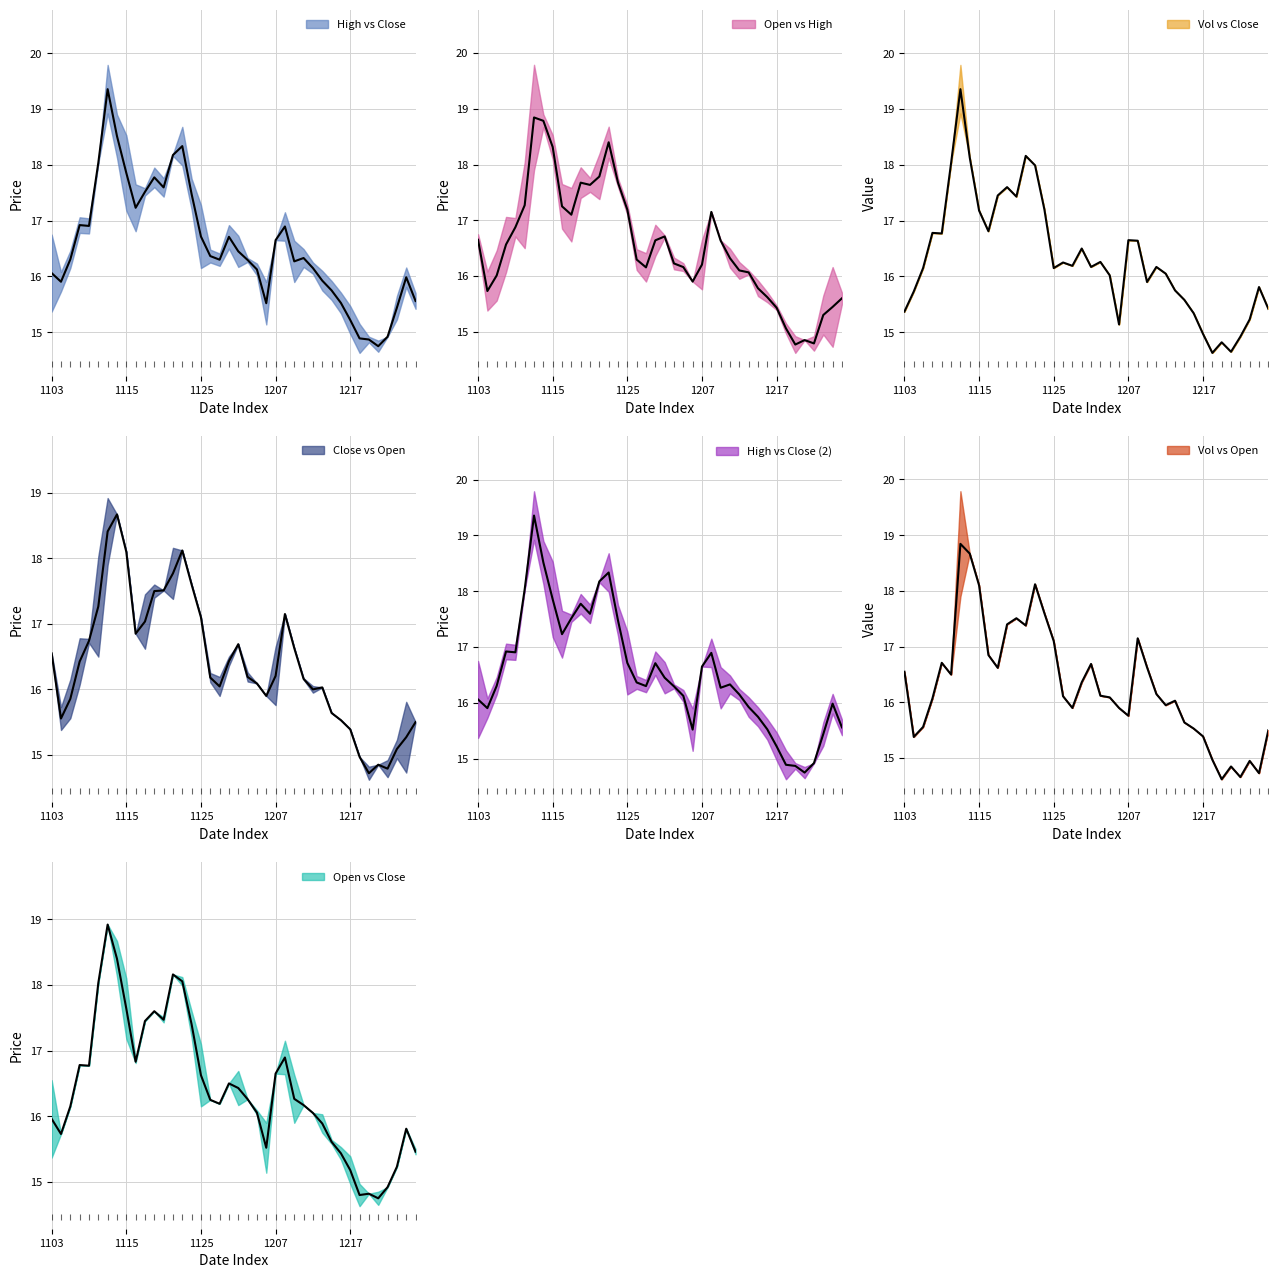

How many data points in high are above 16?

27